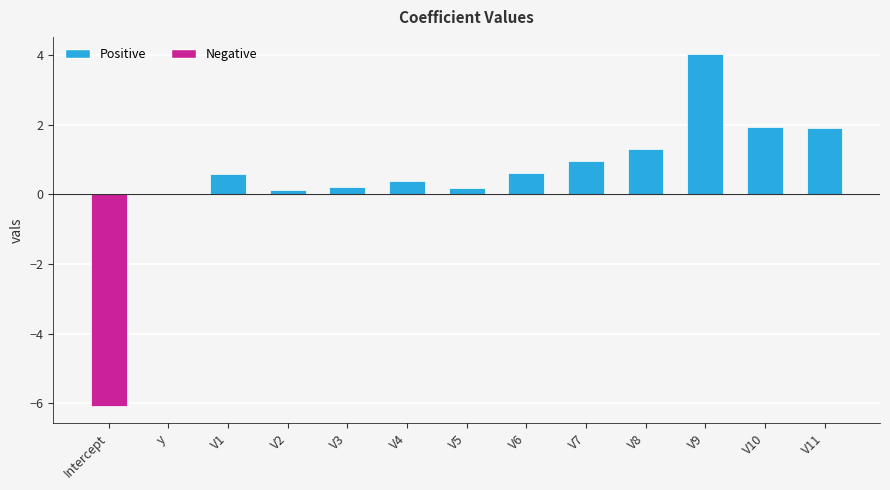

What is the sum of the values at V11 and V7?

2.9